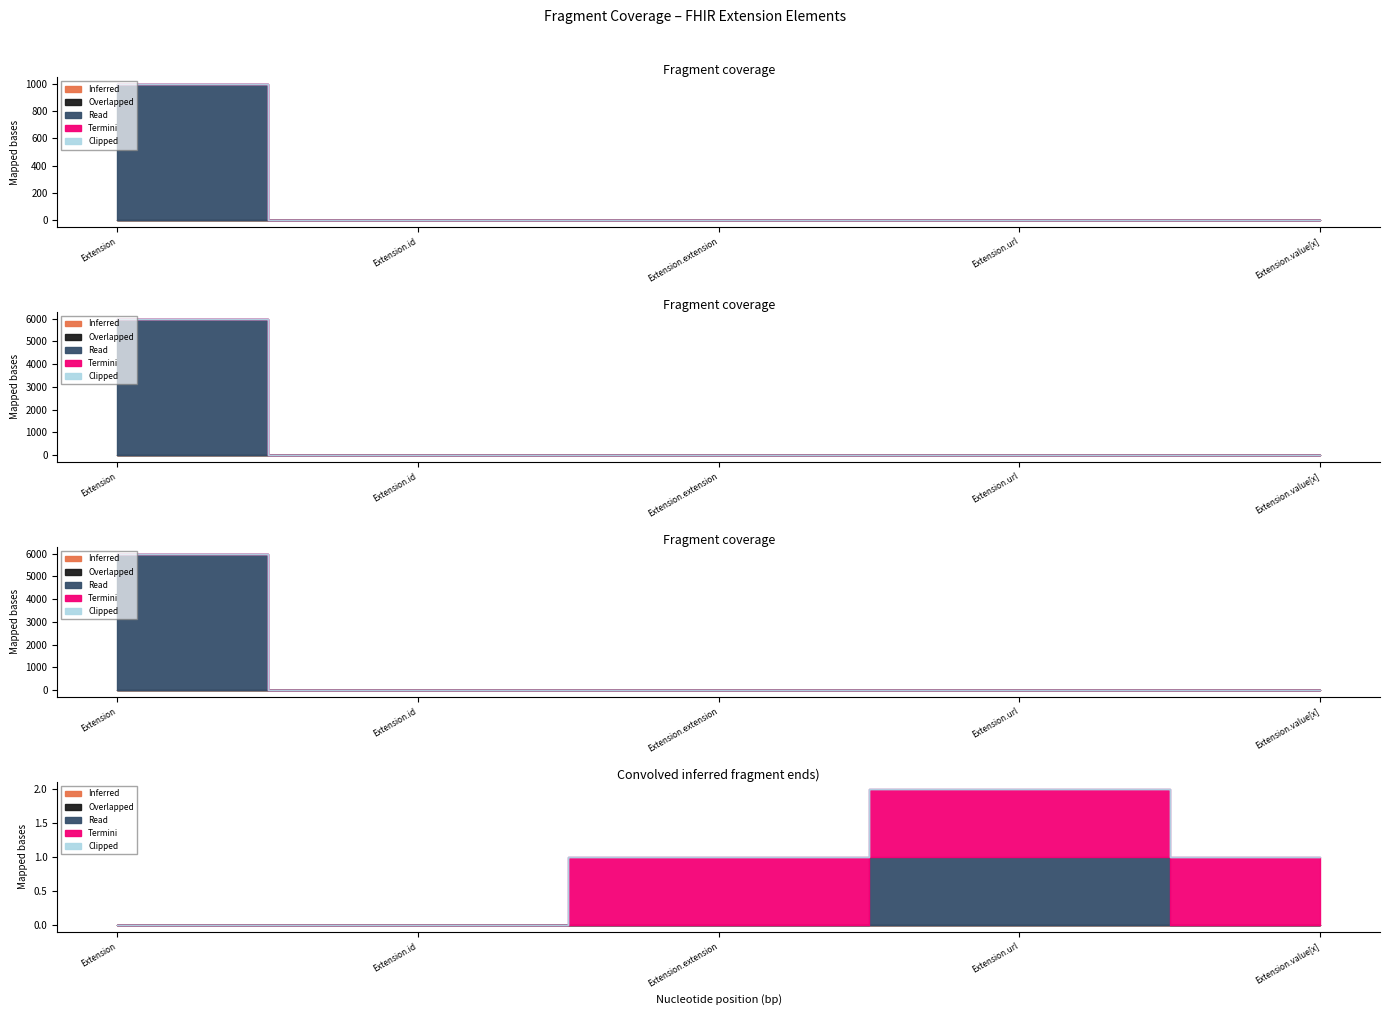

What position from the left is Extension.url?

4